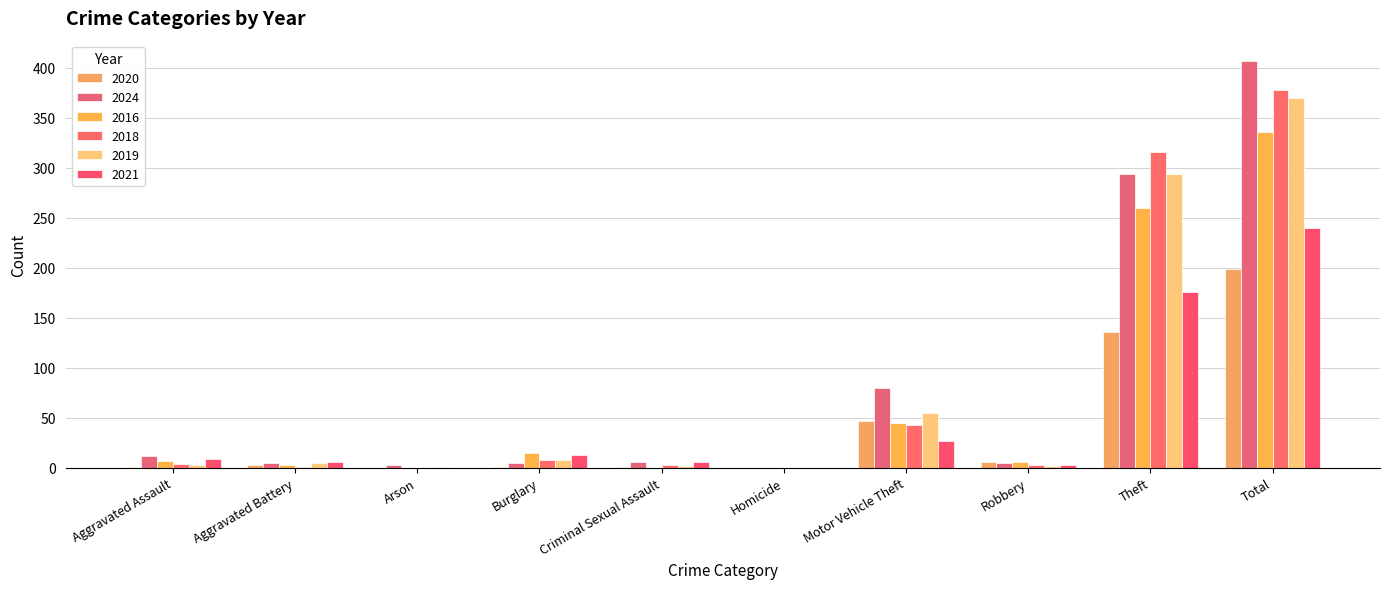

How many categories are shown in the chart?

10